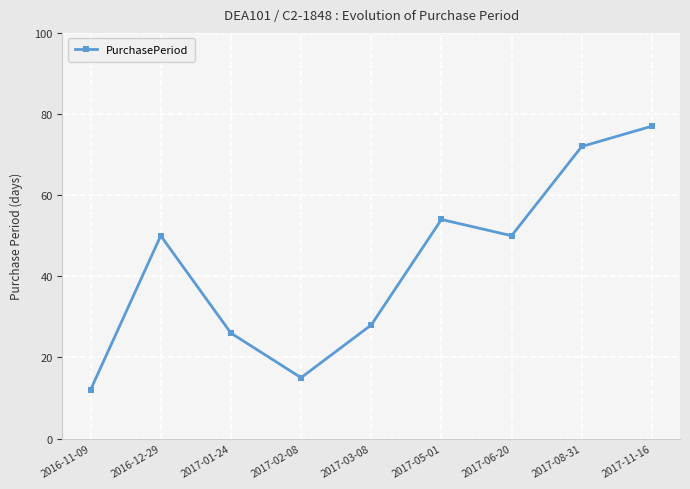

Which label corresponds to the largest value in the chart?

2017-11-16